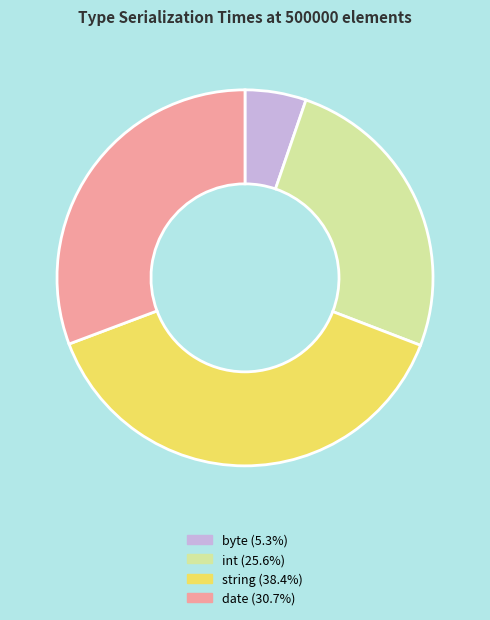

Which category has the smallest portion of the pie?

byte